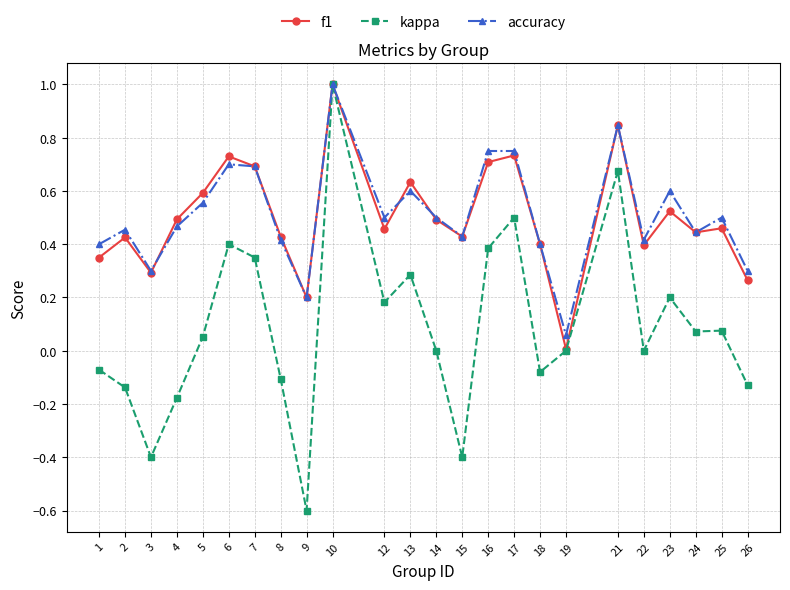

What is the total value across all series at 16?

1.8